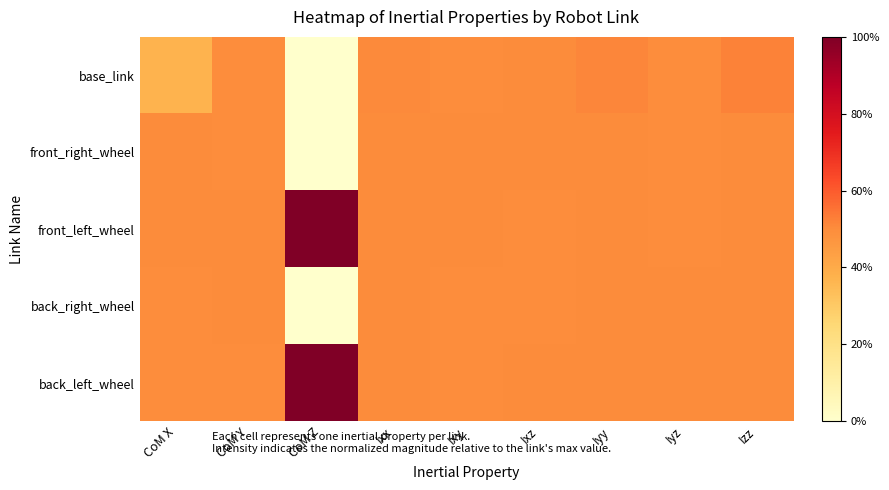

Reading left to right, extract all data points from this chart.

base_link: CoM X=0.4	CoM Y=0.5	CoM Z=0.0	Ixx=0.5	Ixy=0.5	Ixz=0.5	Iyy=0.5	Iyz=0.5	Izz=0.5
front_right_wheel: CoM X=0.5	CoM Y=0.5	CoM Z=0.0	Ixx=0.5	Ixy=0.5	Ixz=0.5	Iyy=0.5	Iyz=0.5	Izz=0.5
front_left_wheel: CoM X=0.5	CoM Y=0.5	CoM Z=1.0	Ixx=0.5	Ixy=0.5	Ixz=0.5	Iyy=0.5	Iyz=0.5	Izz=0.5
back_right_wheel: CoM X=0.5	CoM Y=0.5	CoM Z=0.0	Ixx=0.5	Ixy=0.5	Ixz=0.5	Iyy=0.5	Iyz=0.5	Izz=0.5
back_left_wheel: CoM X=0.5	CoM Y=0.5	CoM Z=1.0	Ixx=0.5	Ixy=0.5	Ixz=0.5	Iyy=0.5	Iyz=0.5	Izz=0.5